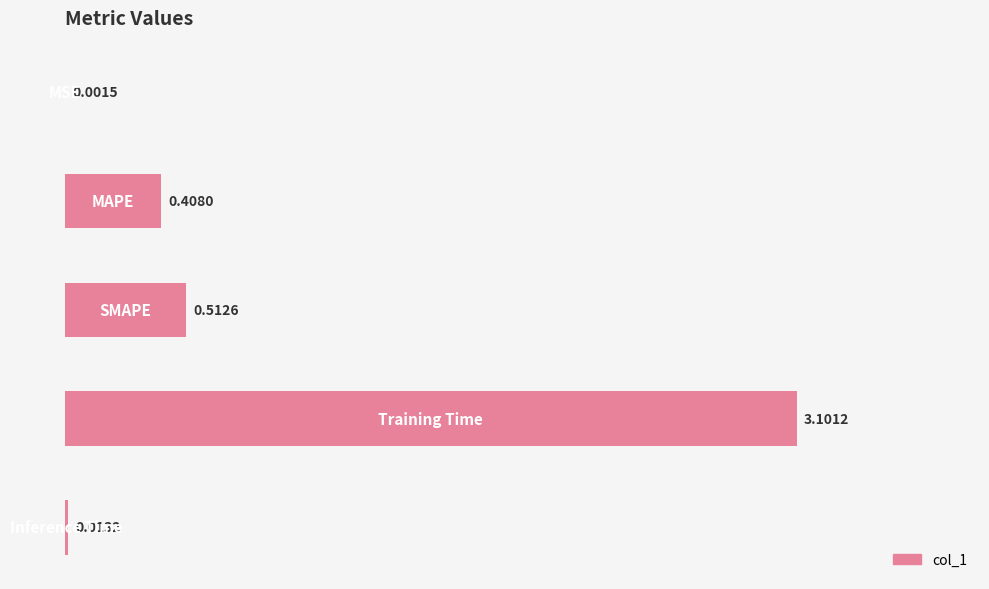

How many distinct data groups are displayed?

1